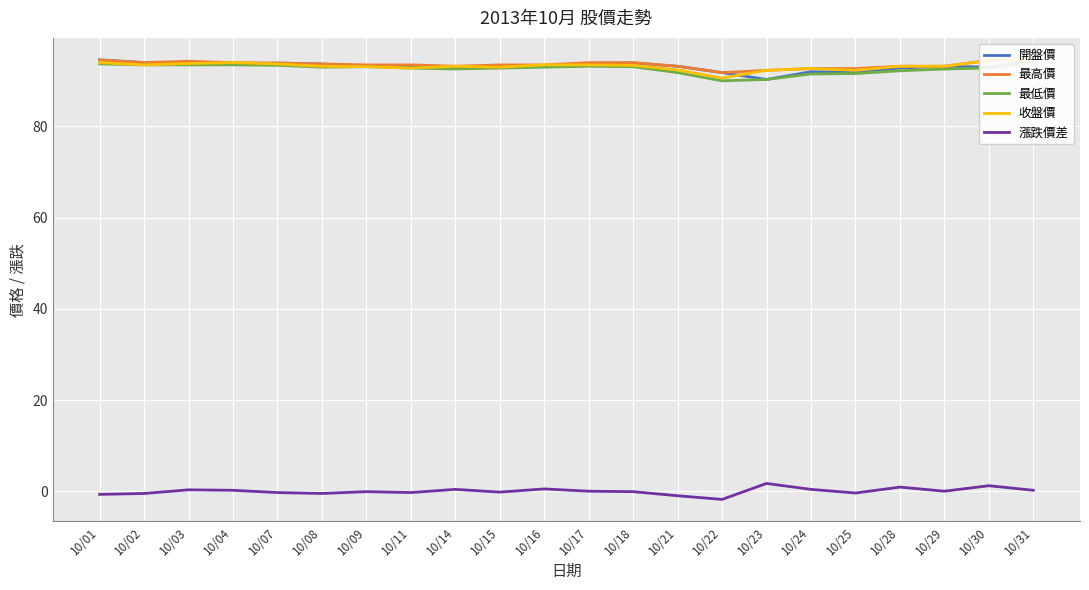

What is the minimum value shown in the chart?

-1.8